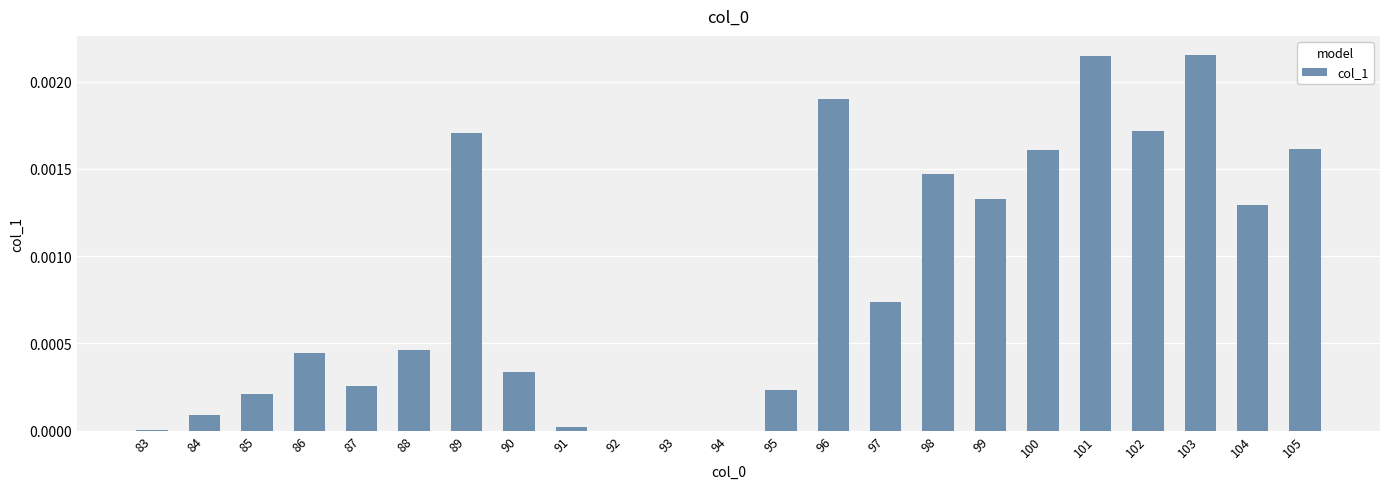

Is it true that the value at 95 is 0.0?

True